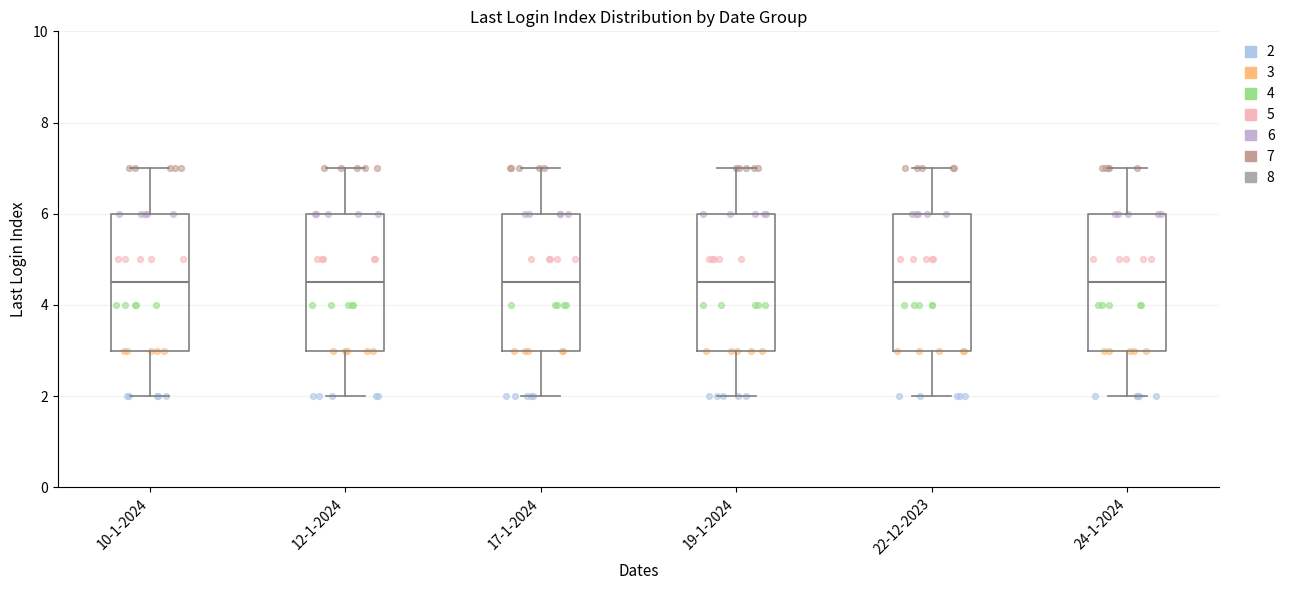

Where does the median line of the box for 22-12-2023 sit on the y-axis? The values are not printed on the chart, so give them approximately, as read against the axis.

4.6